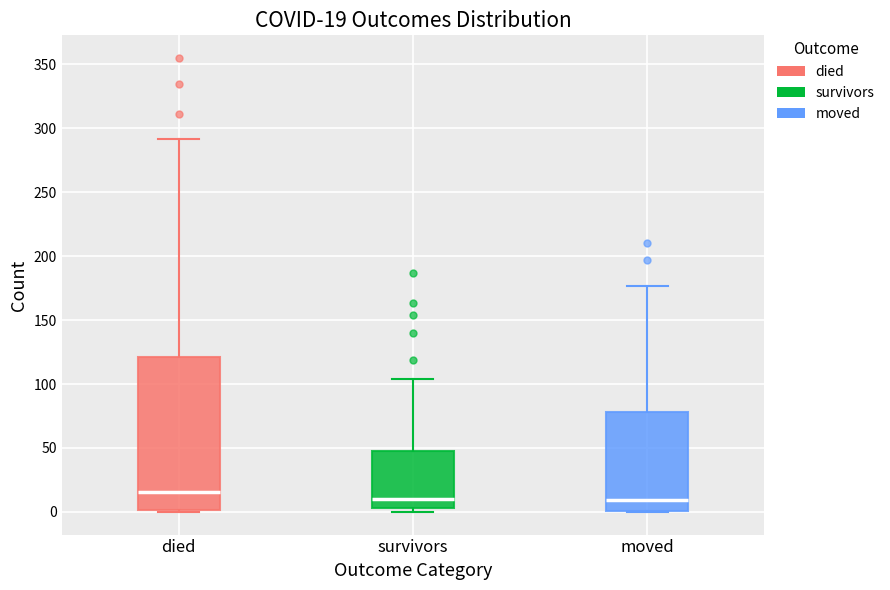

Which box has the highest median line?

died